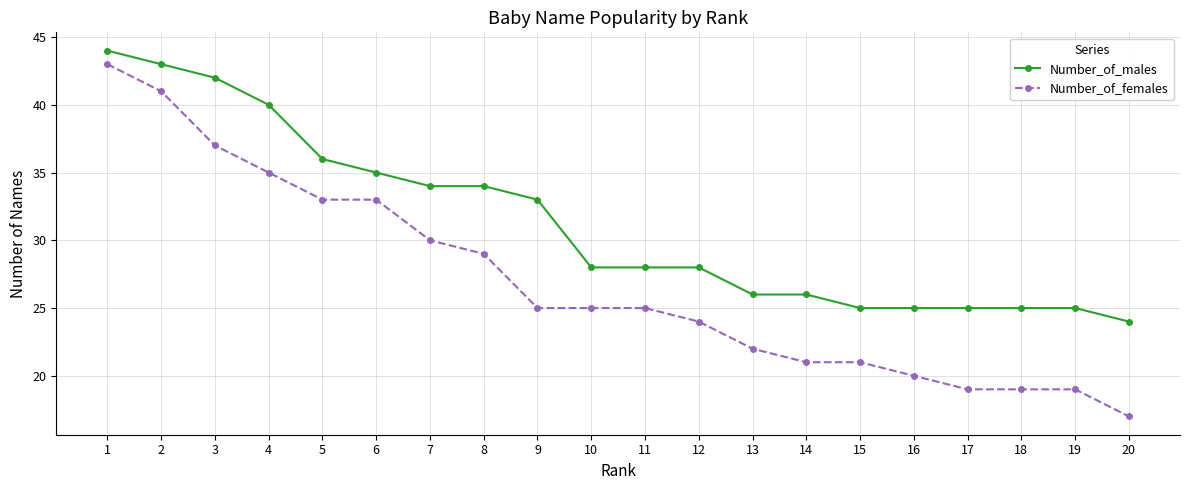

At which category is the sum across all series the highest?

1